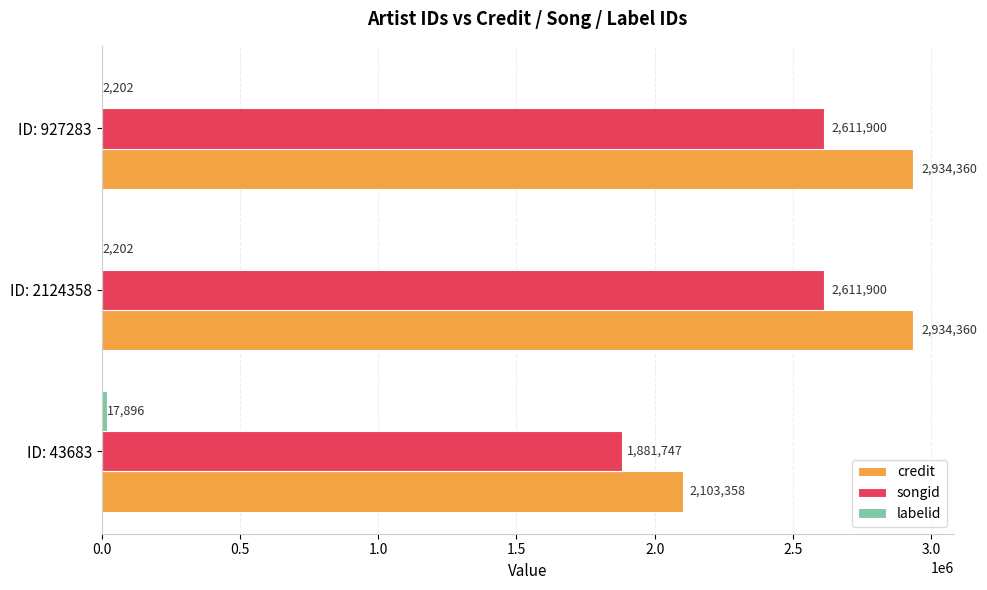

Count the number of data series in this chart.

3